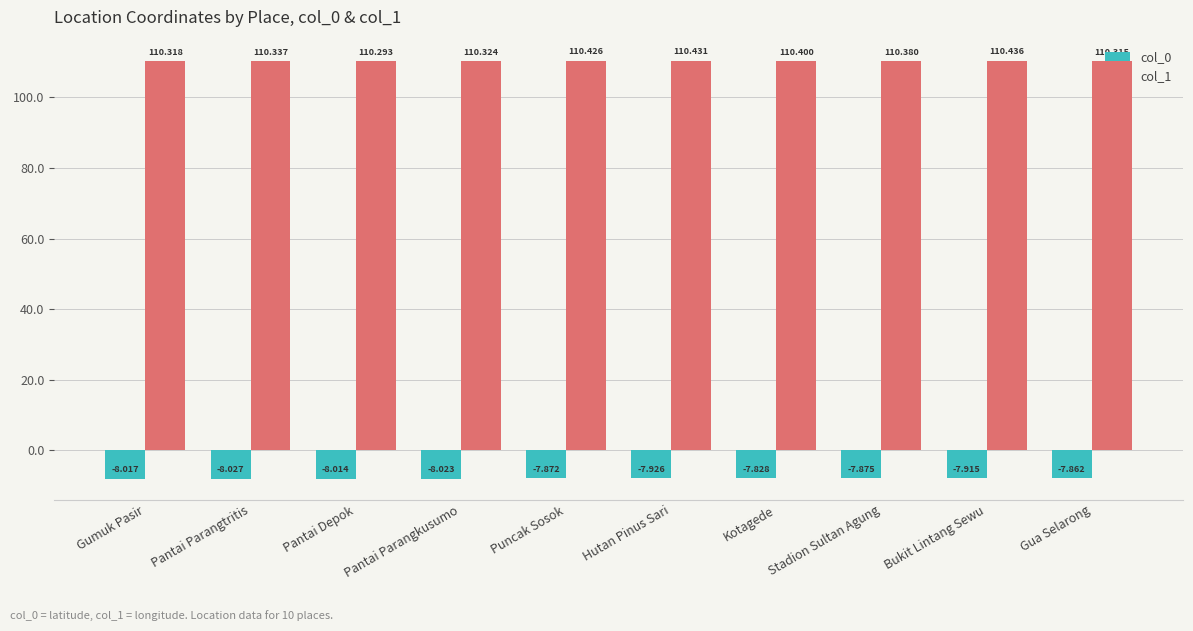

What is the difference between the second highest and second lowest values in the col_1 series?

0.1